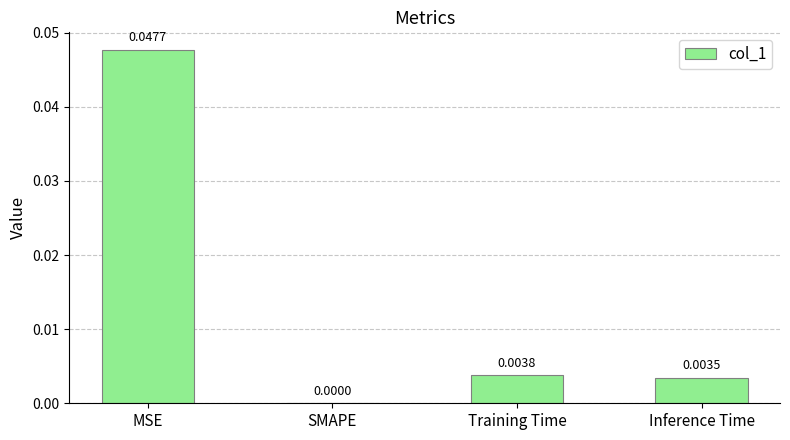

What is the sum of all values?

0.1